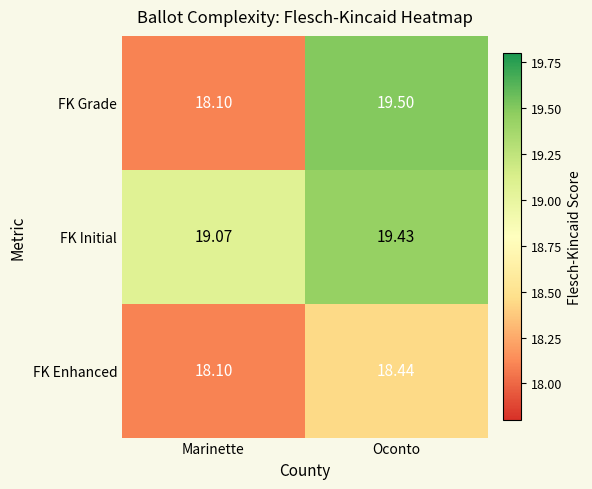

List the series in order of their overall mean, highest first.

FK Initial, FK Grade, FK Enhanced